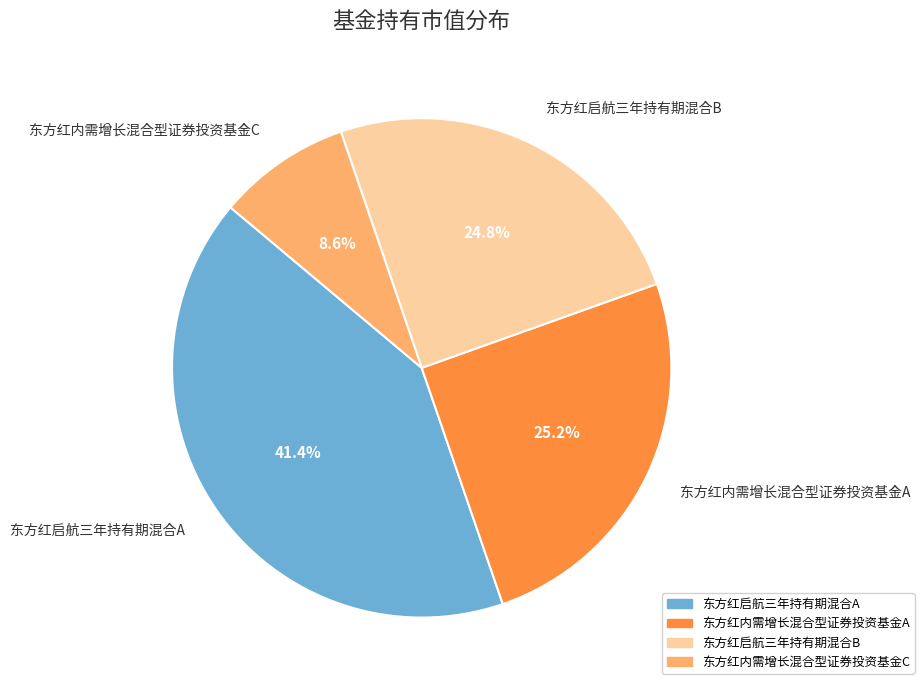

The 东方红启航三年持有期混合A slice represents 54% of the pie. True or false?

False